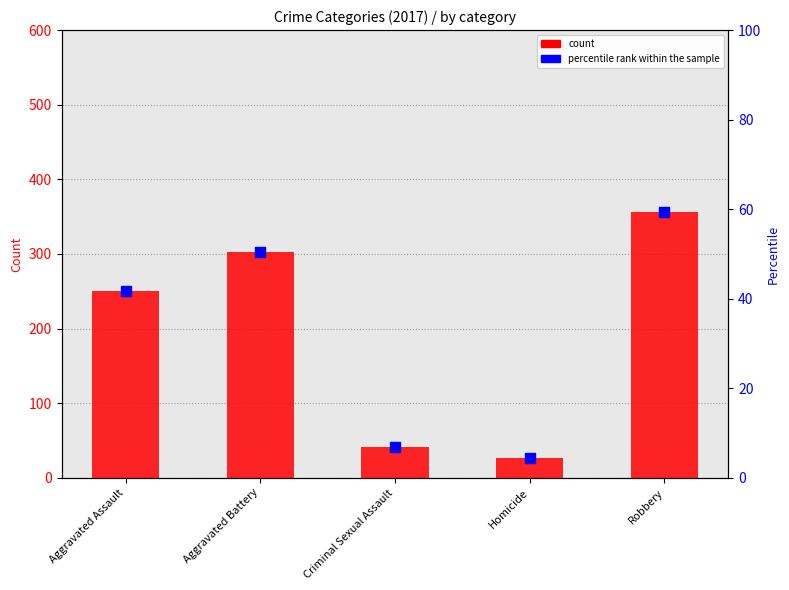

What is the total value across all series at Robbery?

415.3